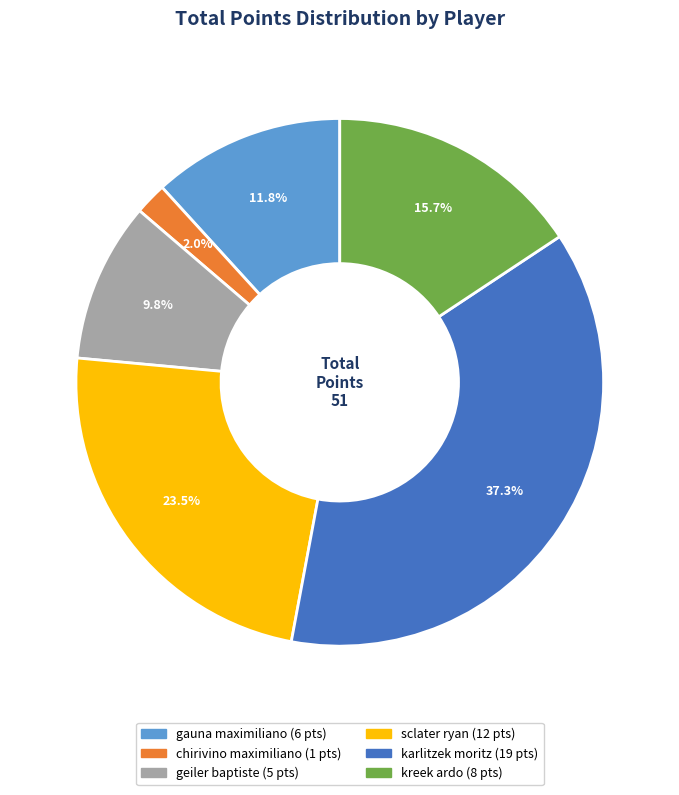

What is the total percentage of geiler baptiste and chirivino maximiliano?

11.8%